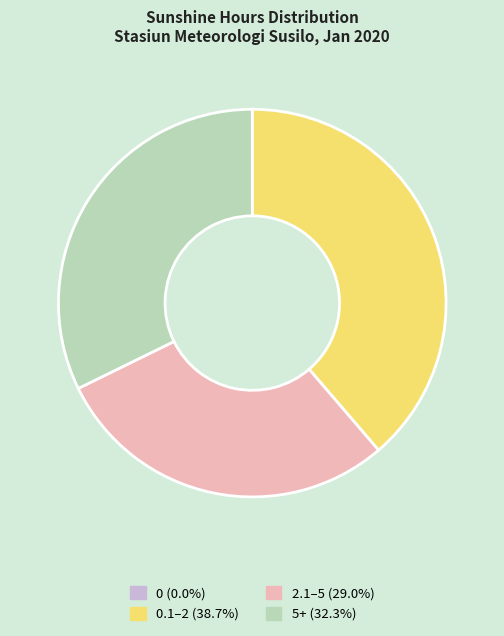

Combined, do 5+ (32.3%) and 0.1–2 (38.7%) account for over 50%?

Yes